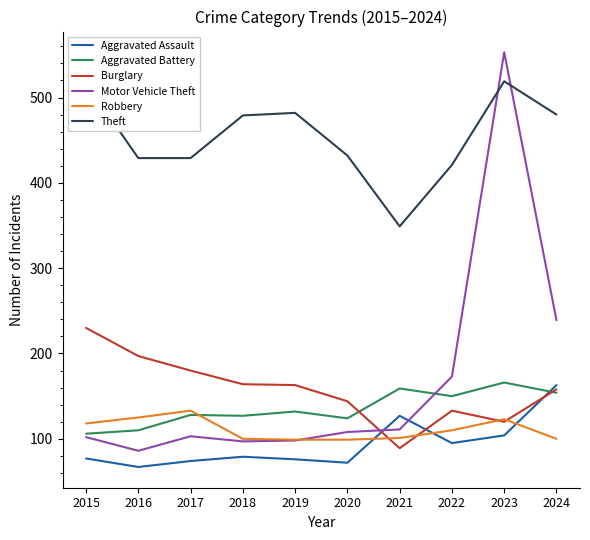

What is the difference between the highest and lowest values at 2020?

360